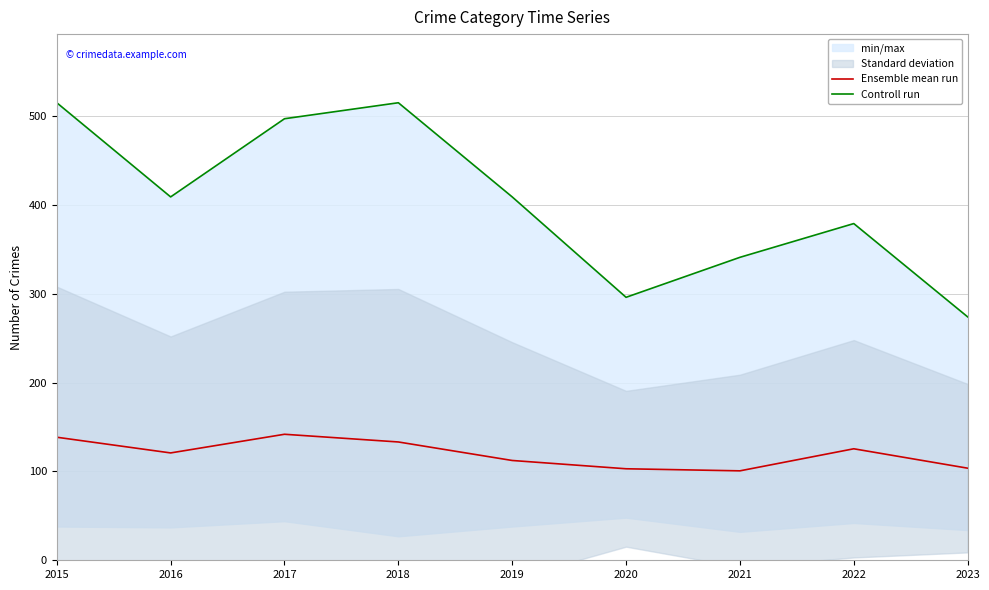

Reading left to right, transcribe all the data shown in this chart.

Ensemble mean run: 2015=138.5	2016=120.8	2017=141.8	2018=133.2	2019=112.3	2020=103.0	2021=100.7	2022=125.5	2023=103.7
Controll run: 2015=515.0	2016=409.0	2017=497.0	2018=515.0	2019=409.0	2020=296.0	2021=341.0	2022=379.0	2023=274.0